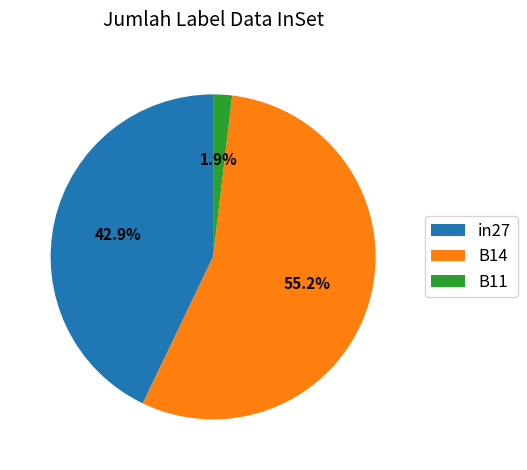

Rank the categories by value from lowest to highest.

B11, in27, B14